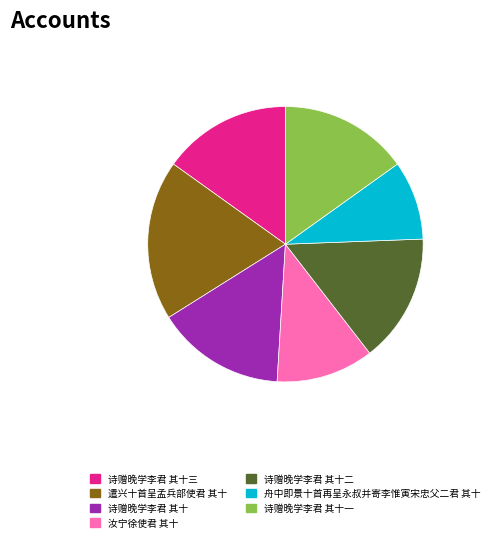

The 诗赠晚学李君 其十二 slice represents 3% of the pie. True or false?

False